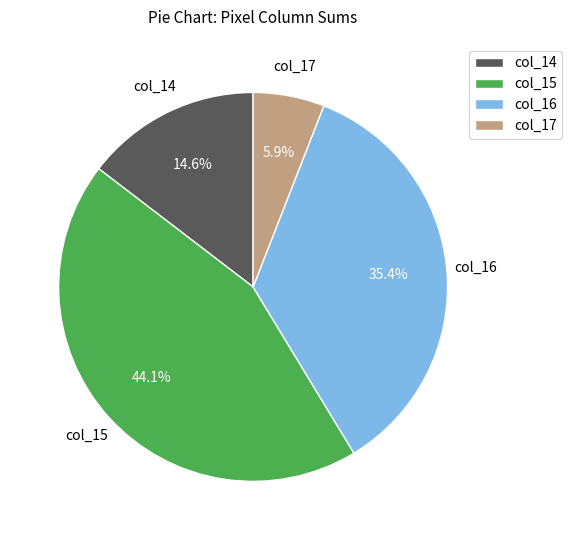

How many segments does this pie chart have?

4